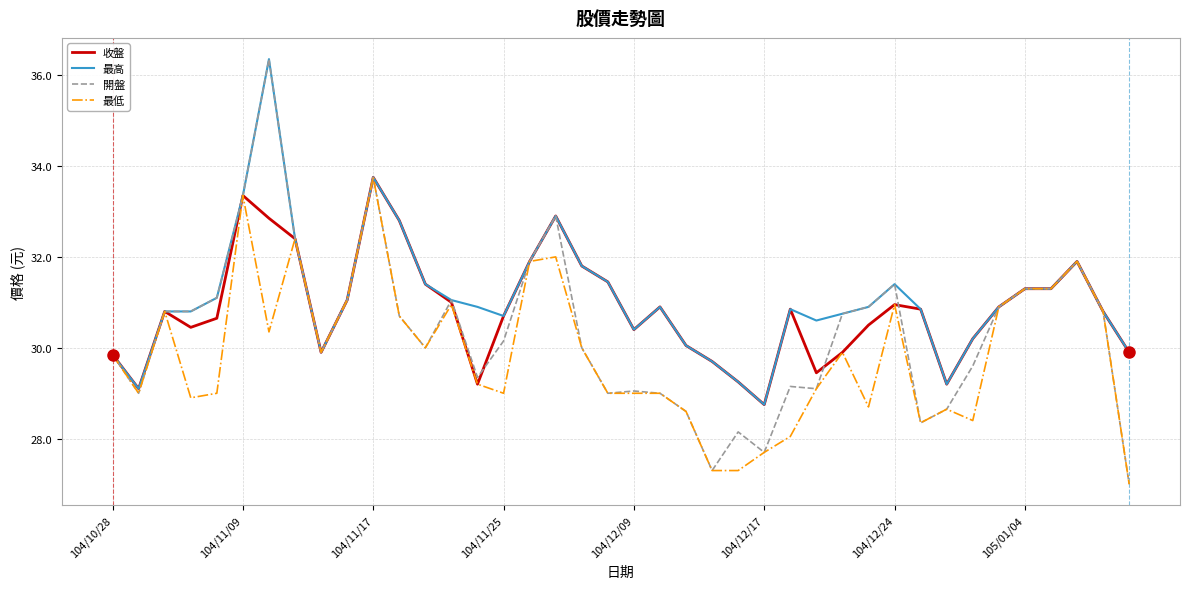

What is the lowest value of the 最低 series?

27.0